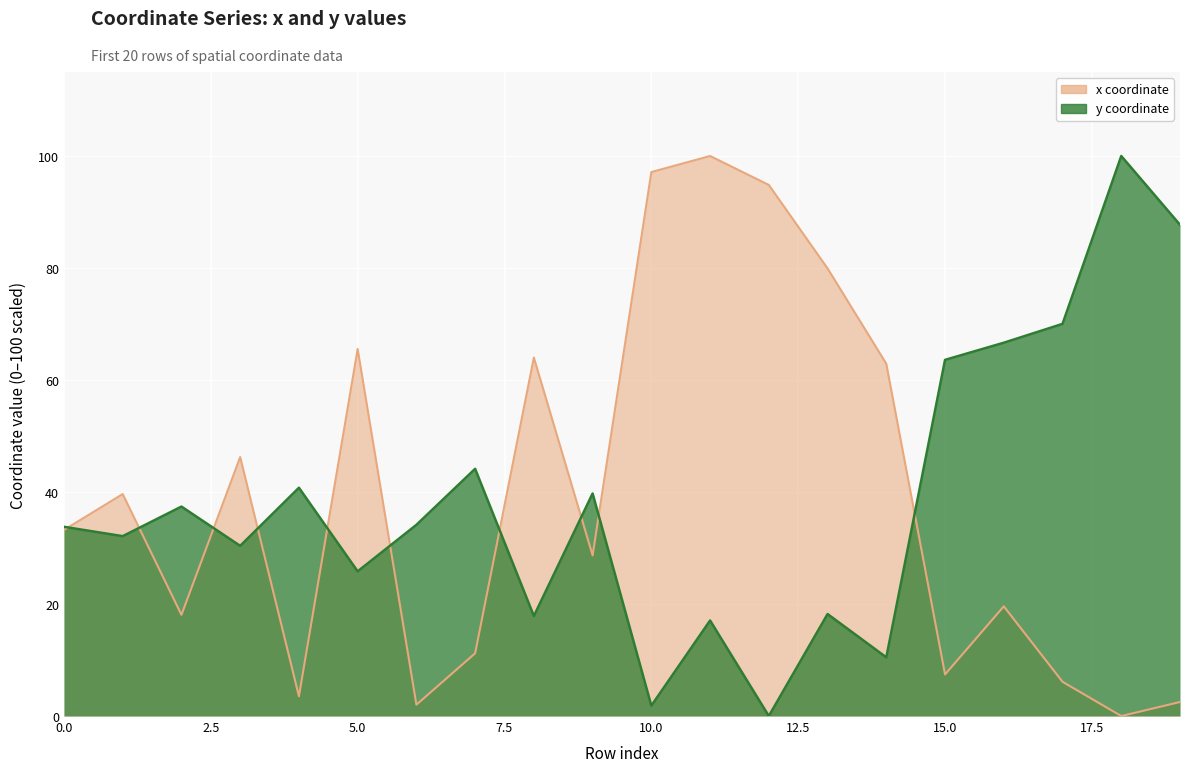

Reading right to left, transcribe all the data shown in this chart.

x: 19=2.5	18=0.0	17=6.1	16=19.6	15=7.4	14=62.9	13=79.9	12=94.8	11=100.0	10=97.1	9=28.7	8=64.0	7=11.2	6=2.0	5=65.5	4=3.5	3=46.2	2=18.1	1=39.6	0=33.2
y: 19=87.7	18=100.0	17=70.0	16=66.7	15=63.6	14=10.5	13=18.2	12=0.0	11=17.1	10=1.9	9=39.7	8=17.9	7=44.1	6=34.1	5=25.8	4=40.8	3=30.4	2=37.4	1=32.1	0=33.8